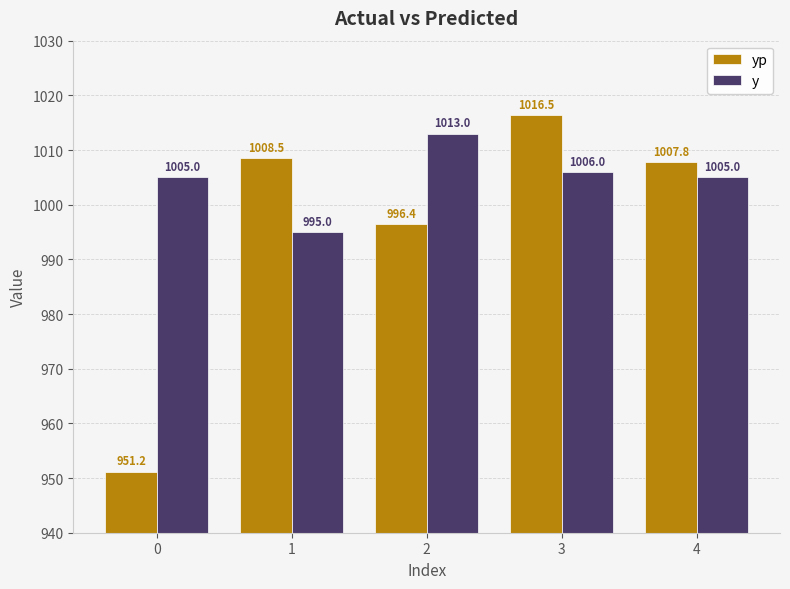

Rank the series at 1 from lowest to highest value.

y, yp